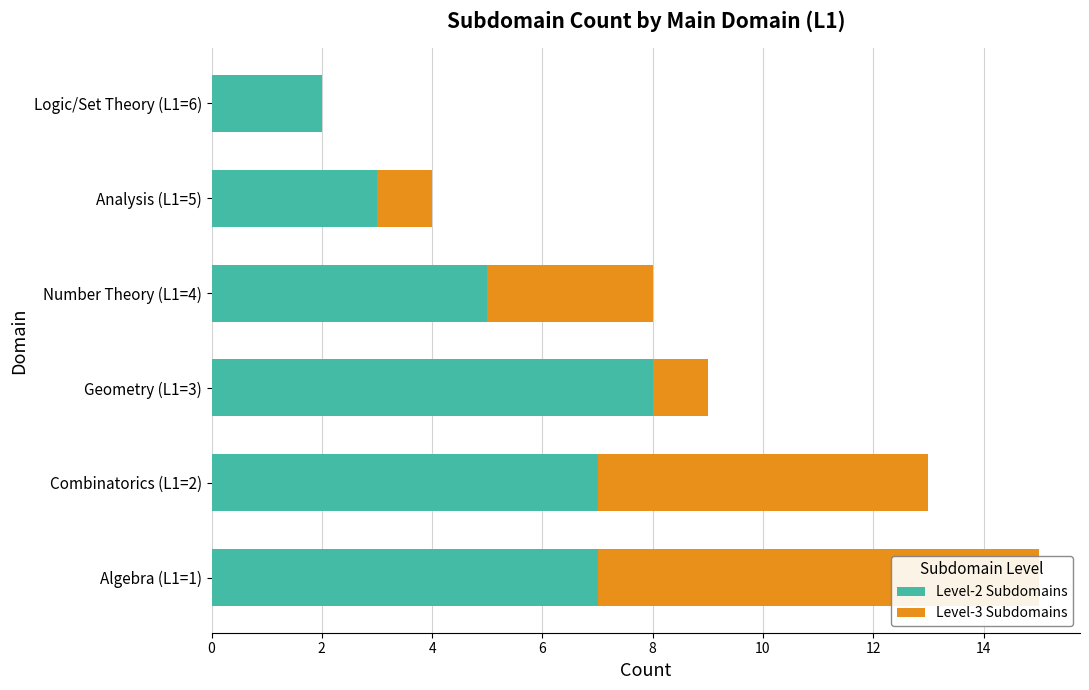

How many bars are there in each group?

2